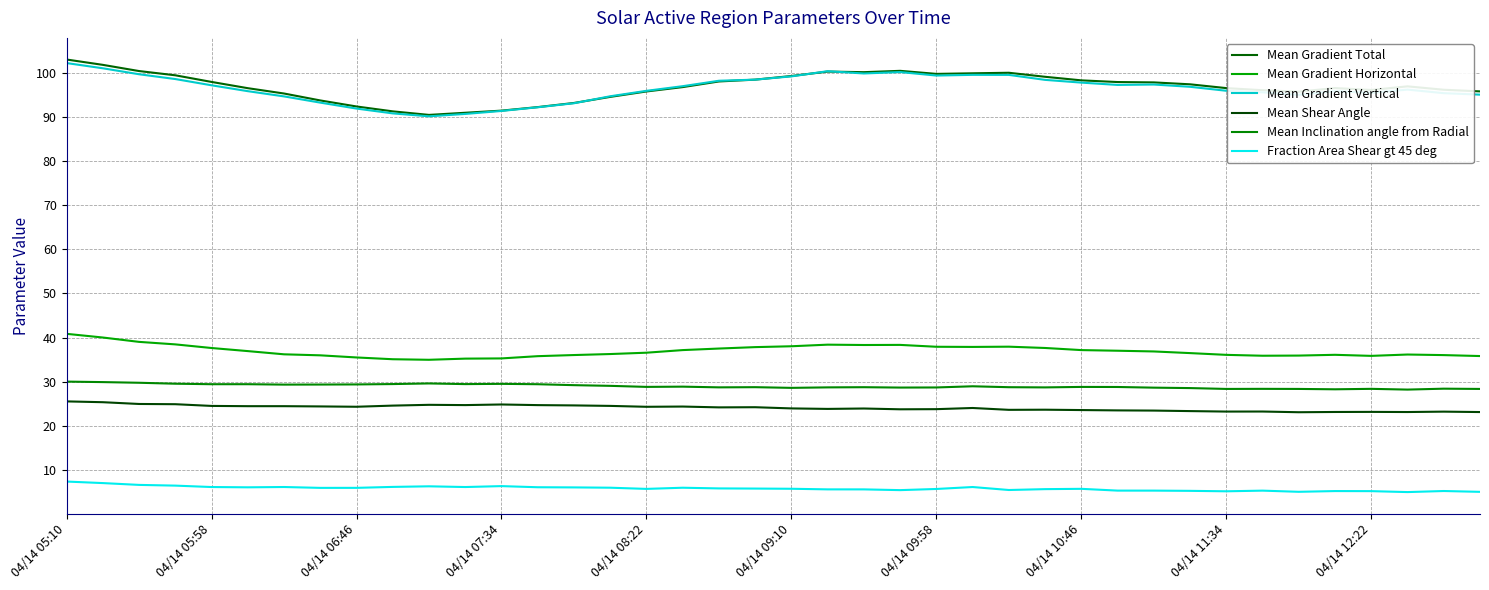

How many series are shown in this chart?

6